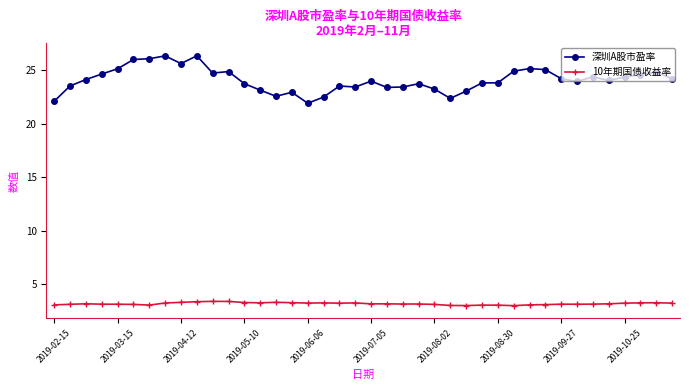

What is the value of the 深圳A股市盈率 point at the 2nd from the left?

23.5